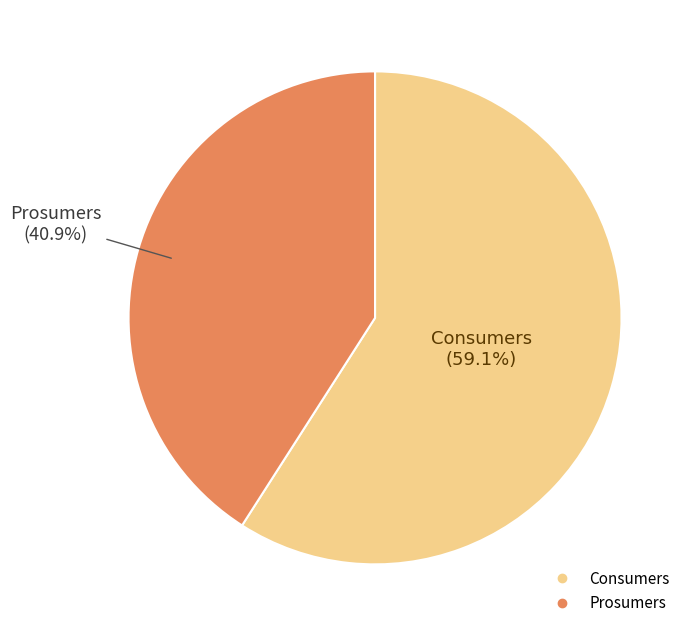

Approximately how many times larger is the value at Consumers compared to Prosumers?

1.4